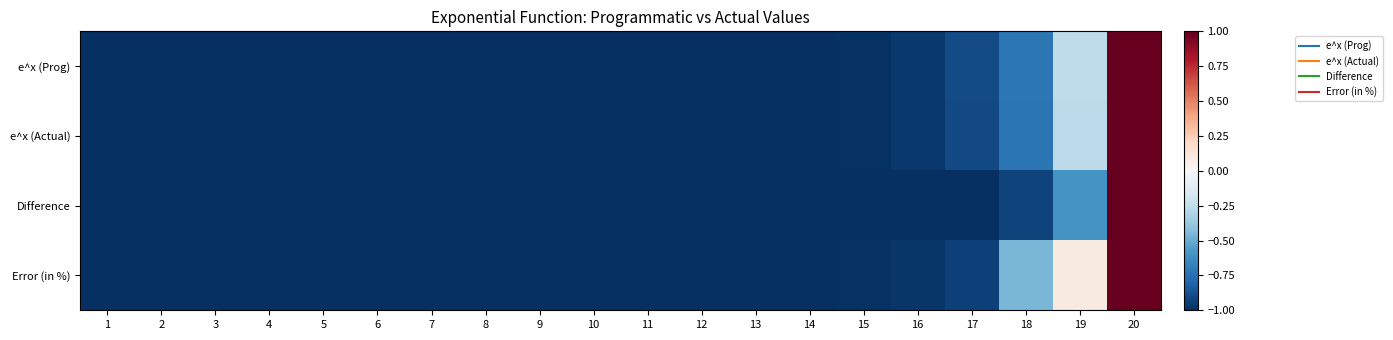

Reading left to right, transcribe all the data shown in this chart.

e^x (Prog): 1=-1.0	2=-1.0	3=-1.0	4=-1.0	5=-1.0	6=-1.0	7=-1.0	8=-1.0	9=-1.0	10=-1.0	11=-1.0	12=-1.0	13=-1.0	14=-1.0	15=-1.0	16=-1.0	17=-0.9	18=-0.7	19=-0.3	20=1.0
e^x (Actual): 1=-1.0	2=-1.0	3=-1.0	4=-1.0	5=-1.0	6=-1.0	7=-1.0	8=-1.0	9=-1.0	10=-1.0	11=-1.0	12=-1.0	13=-1.0	14=-1.0	15=-1.0	16=-1.0	17=-0.9	18=-0.7	19=-0.3	20=1.0
Difference: 1=-1.0	2=-1.0	3=-1.0	4=-1.0	5=-1.0	6=-1.0	7=-1.0	8=-1.0	9=-1.0	10=-1.0	11=-1.0	12=-1.0	13=-1.0	14=-1.0	15=-1.0	16=-1.0	17=-1.0	18=-0.9	19=-0.6	20=1.0
Error (in %): 1=-1.0	2=-1.0	3=-1.0	4=-1.0	5=-1.0	6=-1.0	7=-1.0	8=-1.0	9=-1.0	10=-1.0	11=-1.0	12=-1.0	13=-1.0	14=-1.0	15=-1.0	16=-1.0	17=-0.9	18=-0.5	19=0.1	20=1.0